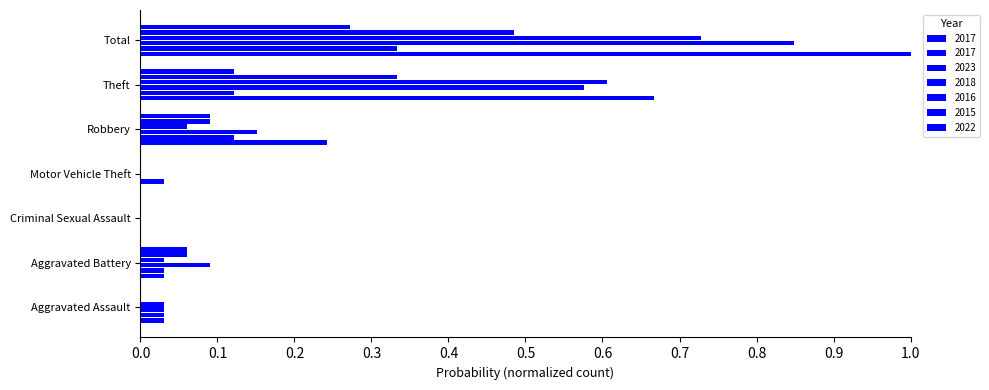

What position from the right is Motor Vehicle Theft?

4